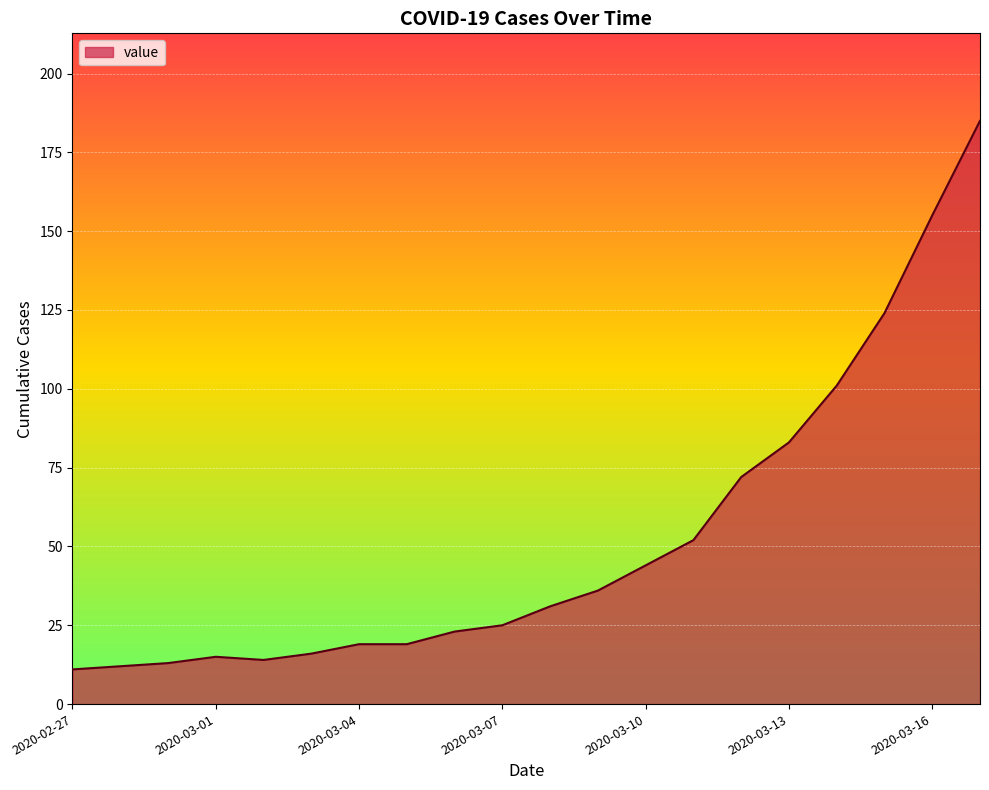

What is the maximum value shown in the chart?

185